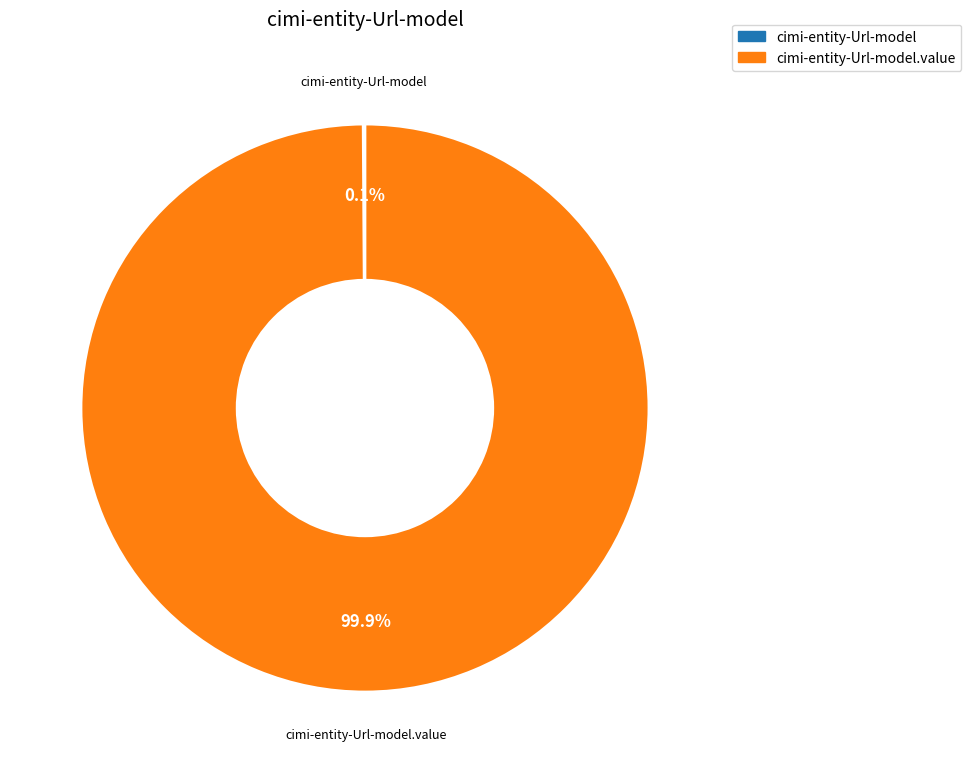

Does any single category account for the majority?

Yes